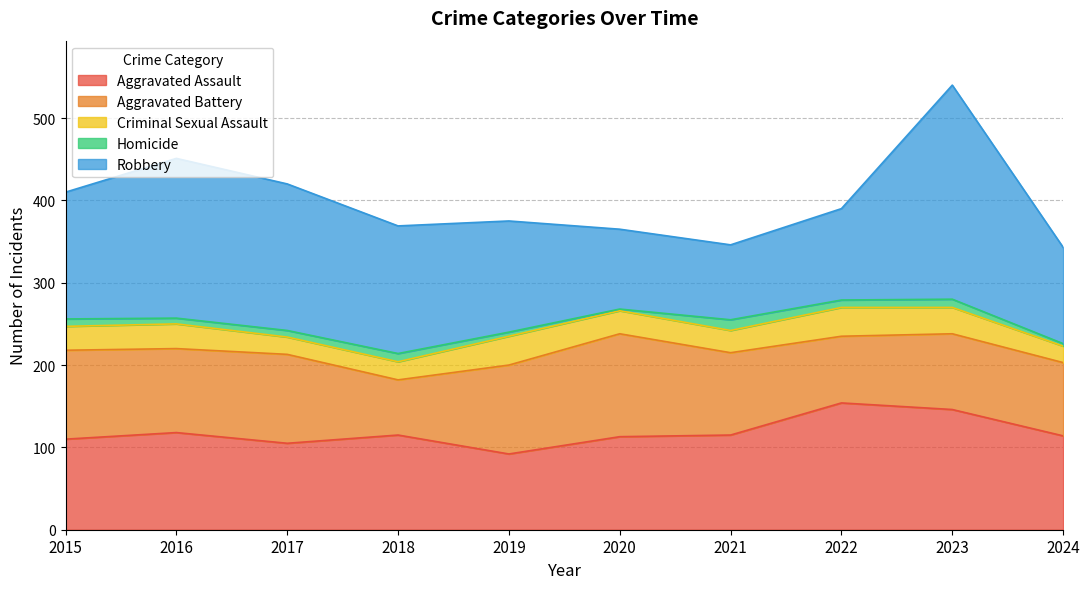

Is the value of Homicide at 2023 greater than the value of Aggravated Assault at 2020?

No